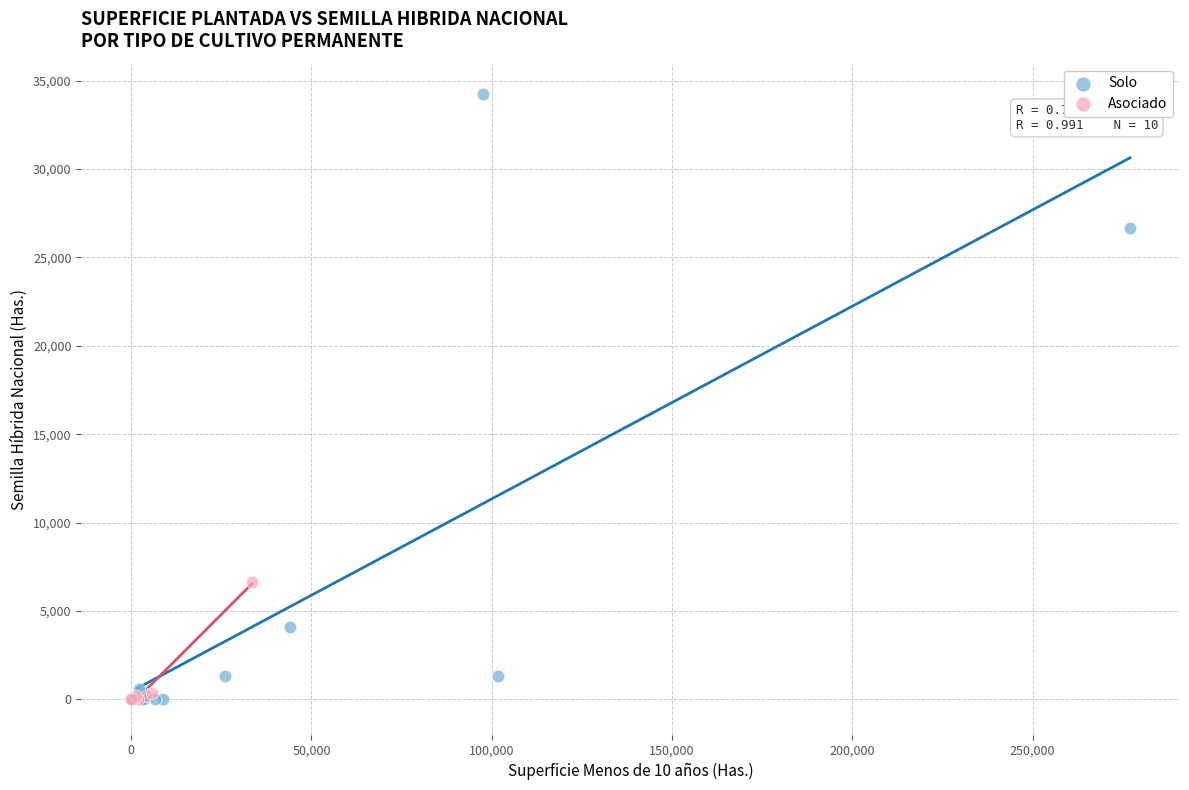

Which series has the widest spread of Y values?

Solo